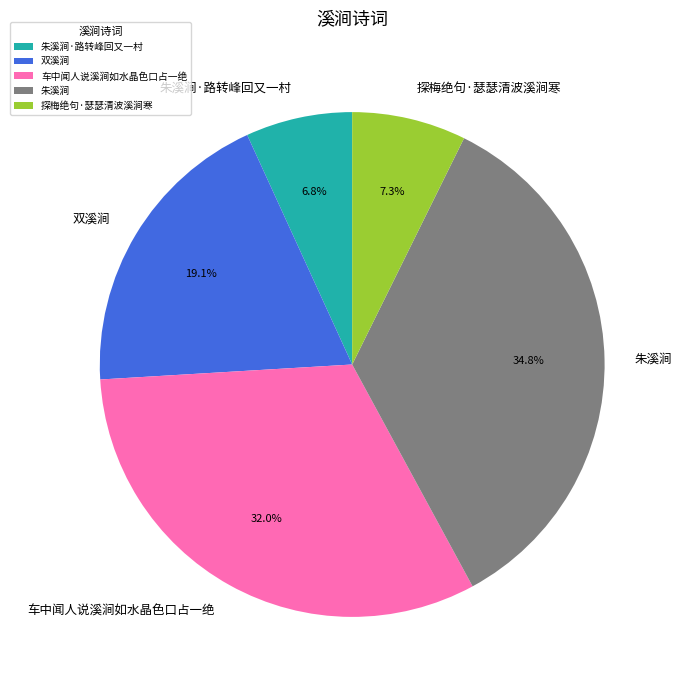

True or false: 车中闻人说溪涧如水晶色口占一绝 accounts for 41% of the total.

False